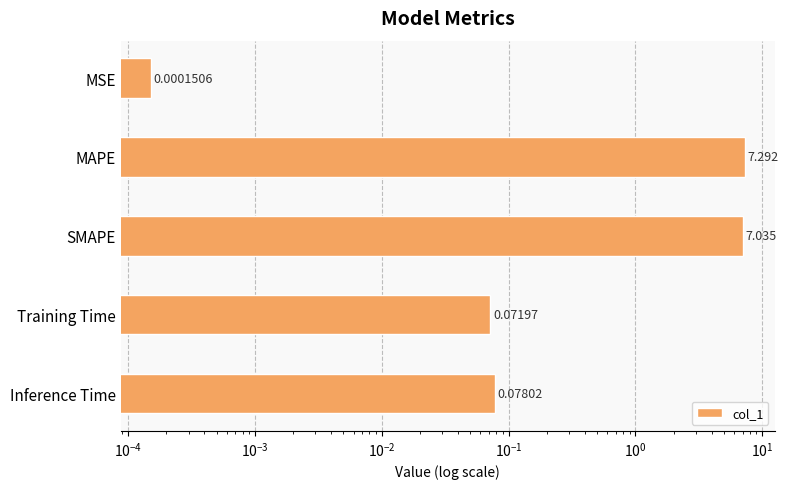

Reading right to left, what are all the values shown in this chart?

0.1	0.1	7.0	7.3	0.0